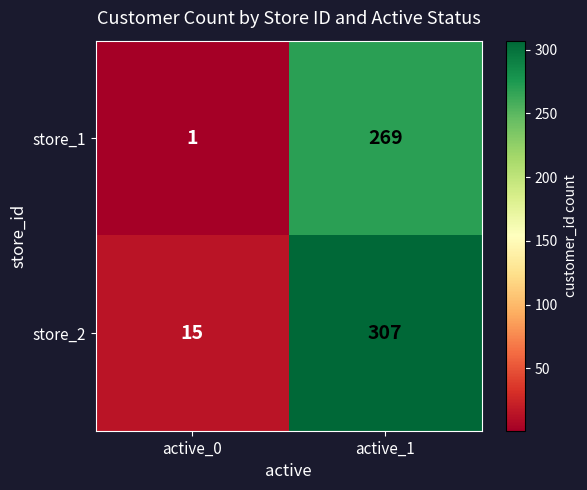

At active_1, list the series in order from largest to smallest.

store_2, store_1